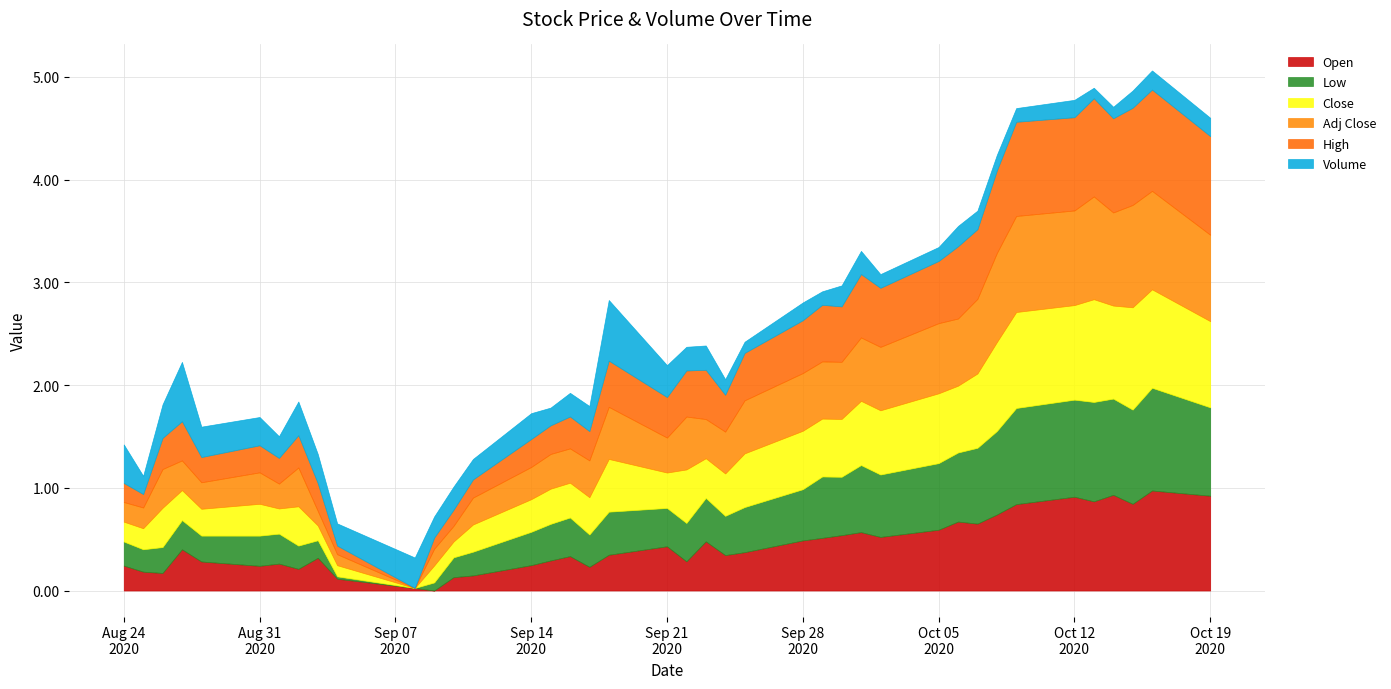

What is the sum of the Open values at 2020-09-11 and 2020-09-14?

0.4